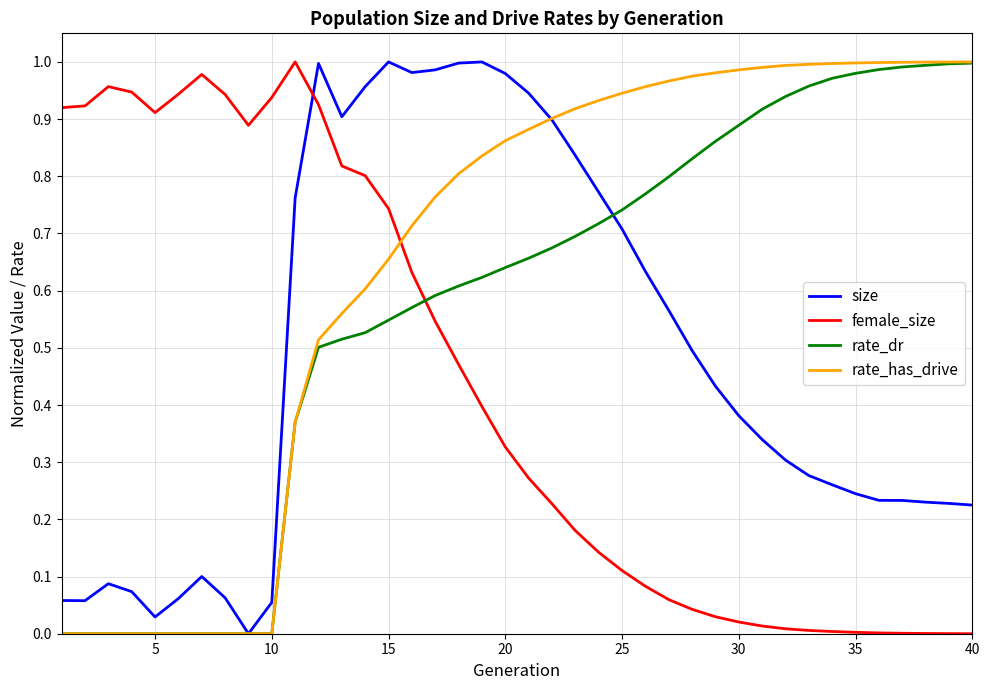

Rank the series by their average value, from highest to lowest.

rate_has_drive, rate_dr, size, female_size